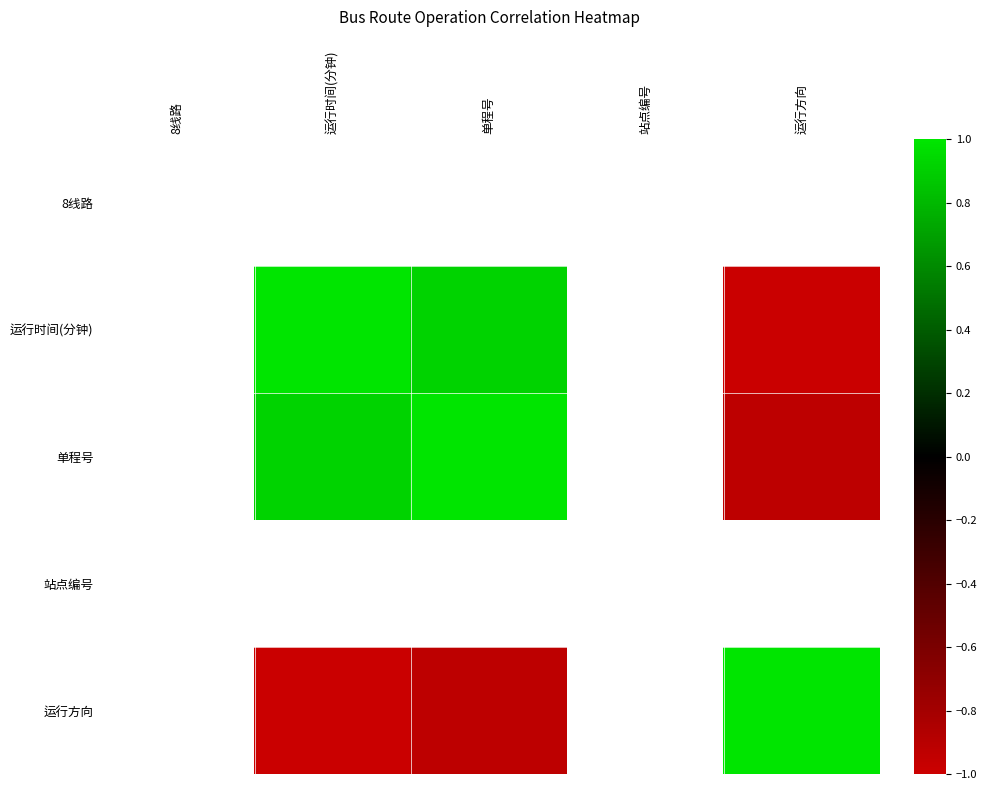

At which category does the chart reach its peak across all series?

运行时间(分钟)